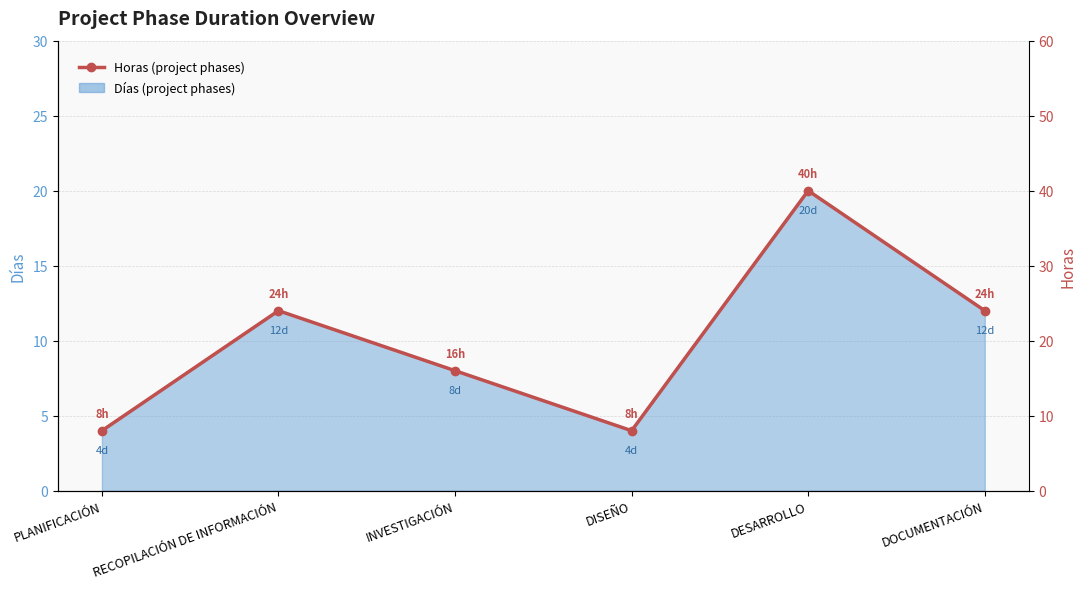

Which label corresponds to the largest value in the chart?

DESARROLLO